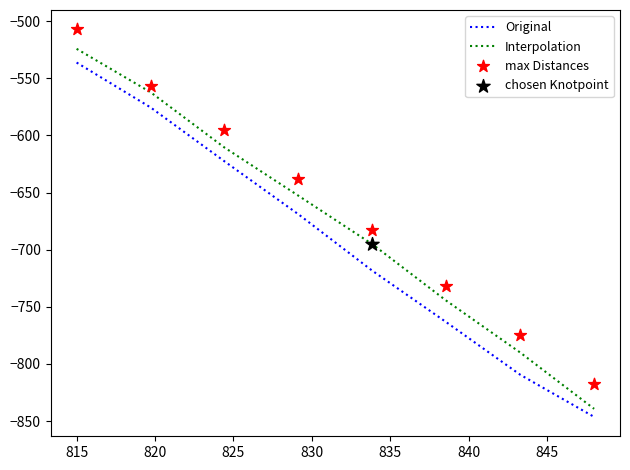

Which series contains the lowest Y value?

Original